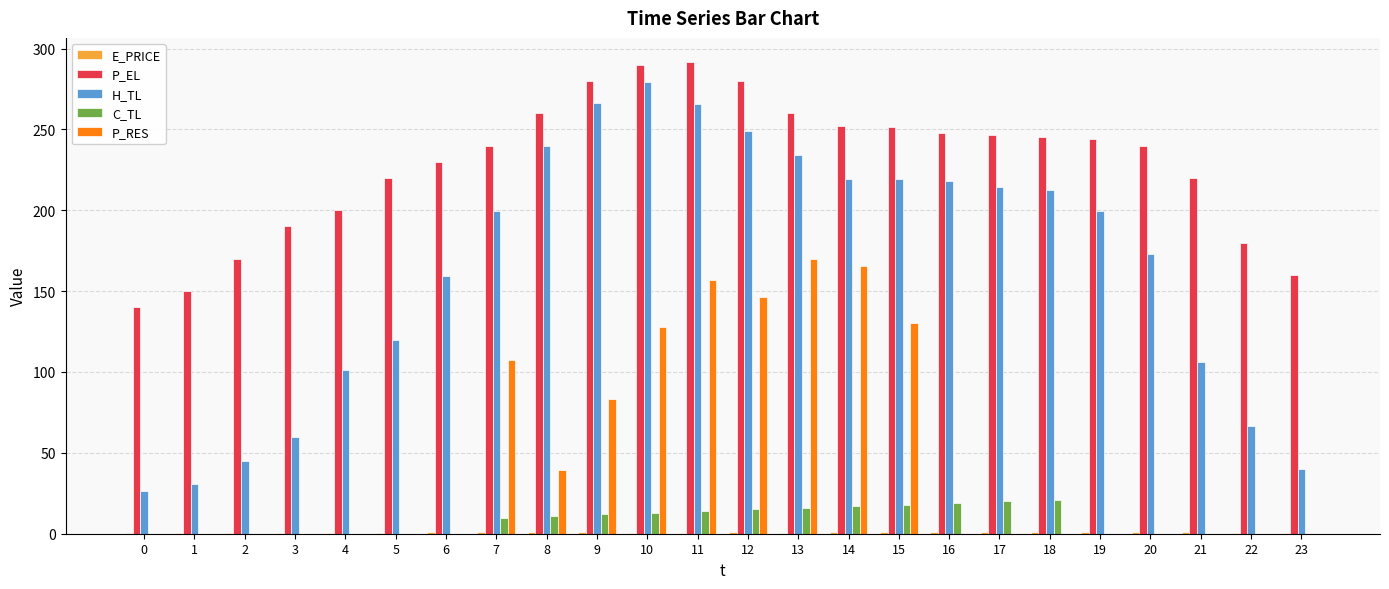

What is the greatest value displayed?

292.0